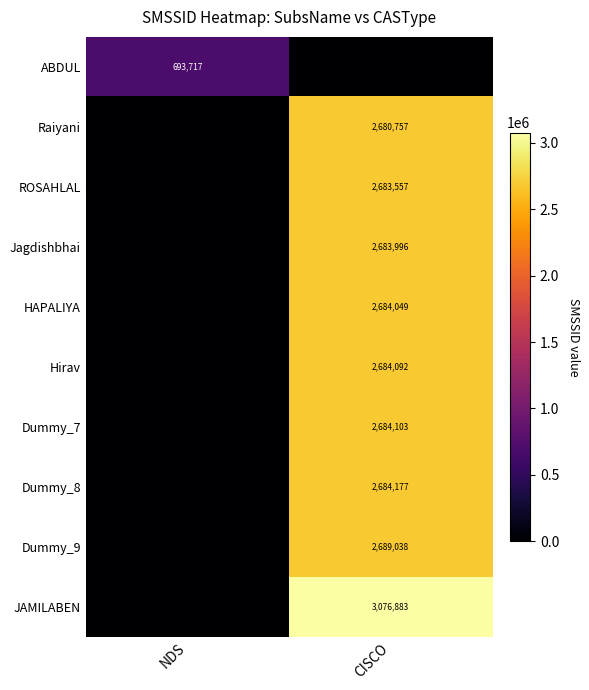

Is it true that Hirav equals 2684092 at CISCO?

True